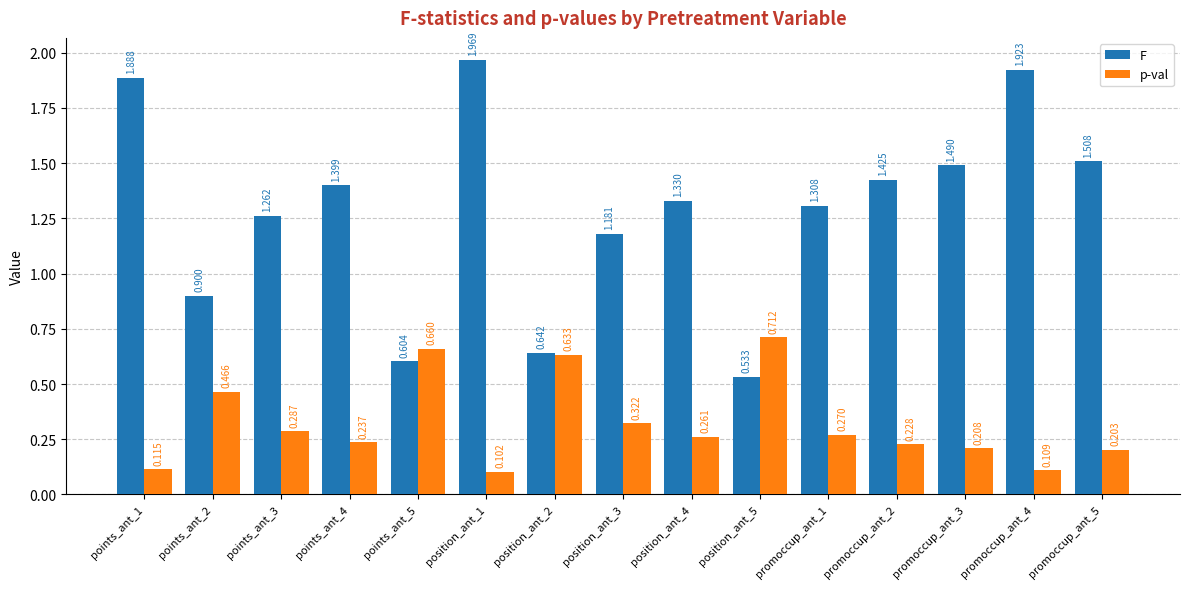

Between position_ant_1 and promoccup_ant_5, which series saw the biggest shift?

F